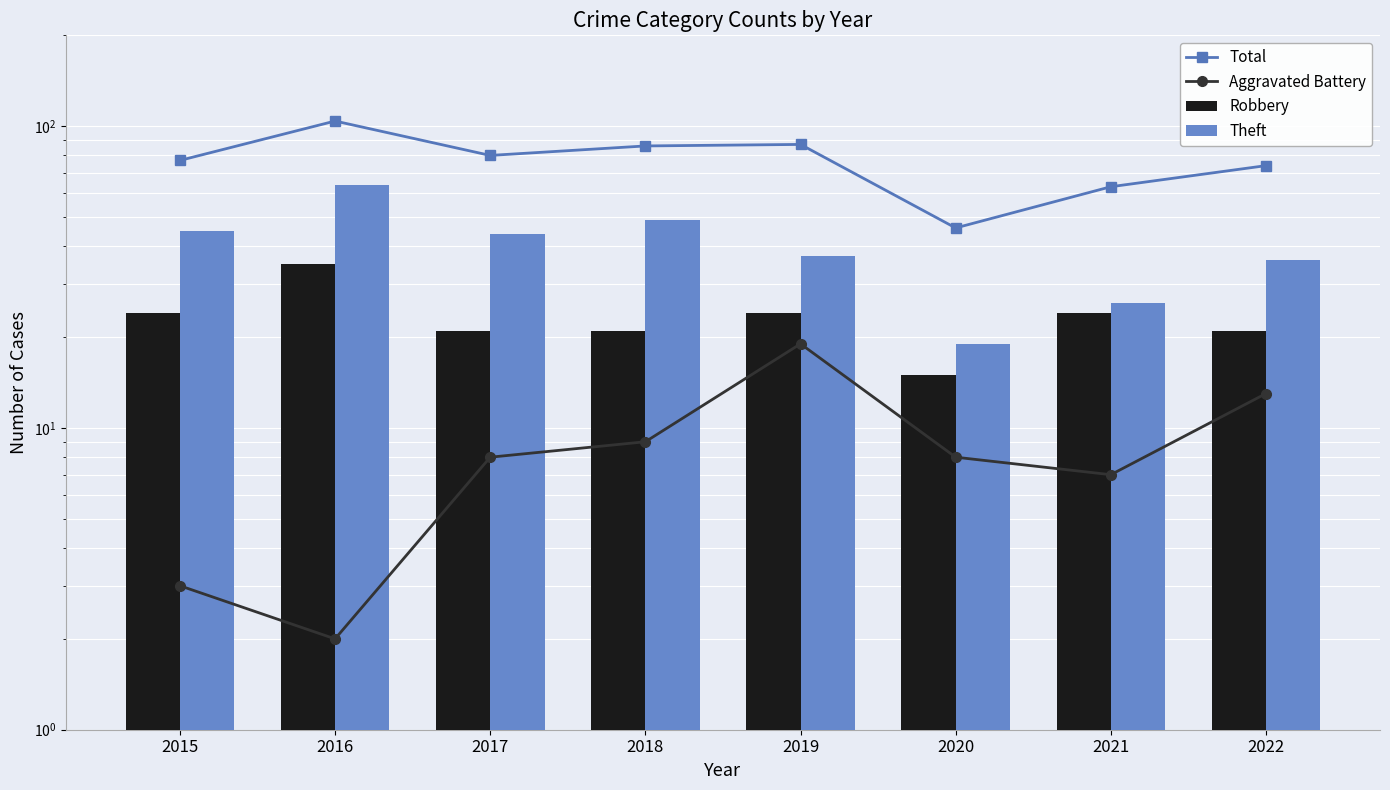

How many data points in Aggravated Battery are above 8?

3